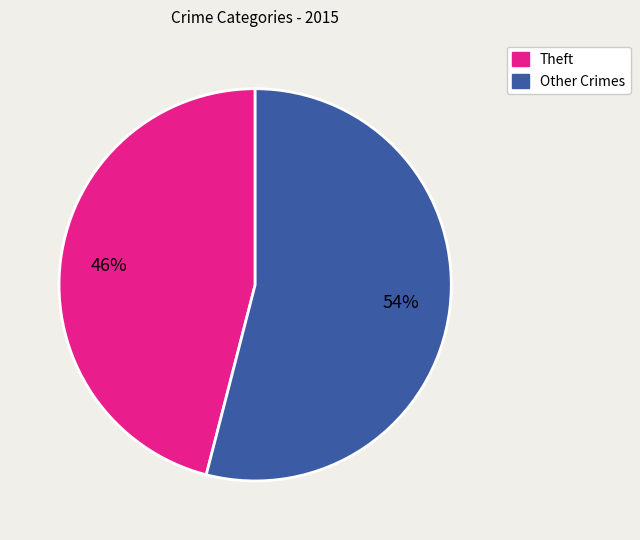

How many segments does this pie chart have?

2